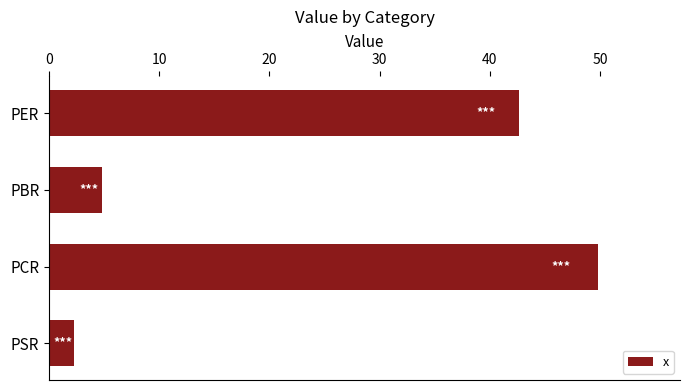

What is the difference between the values at PBR and PER?

37.9